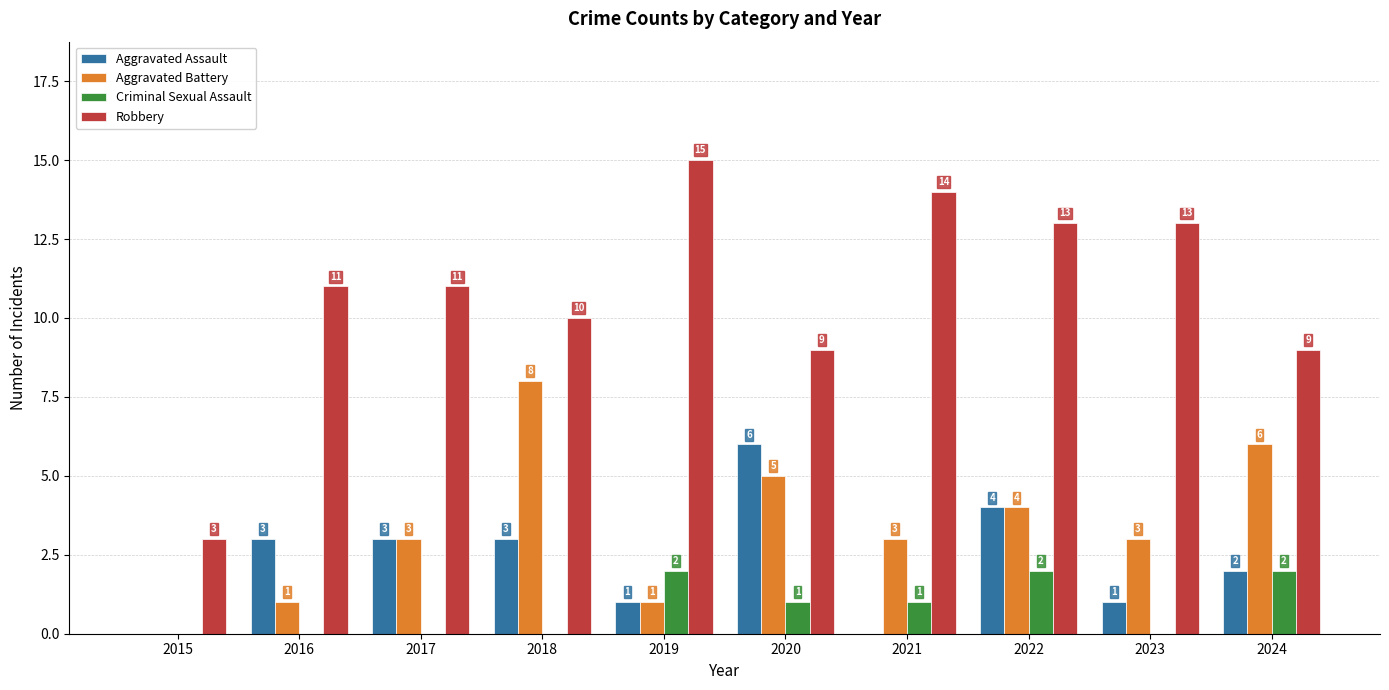

How many positive values does the Aggravated Battery series have?

9